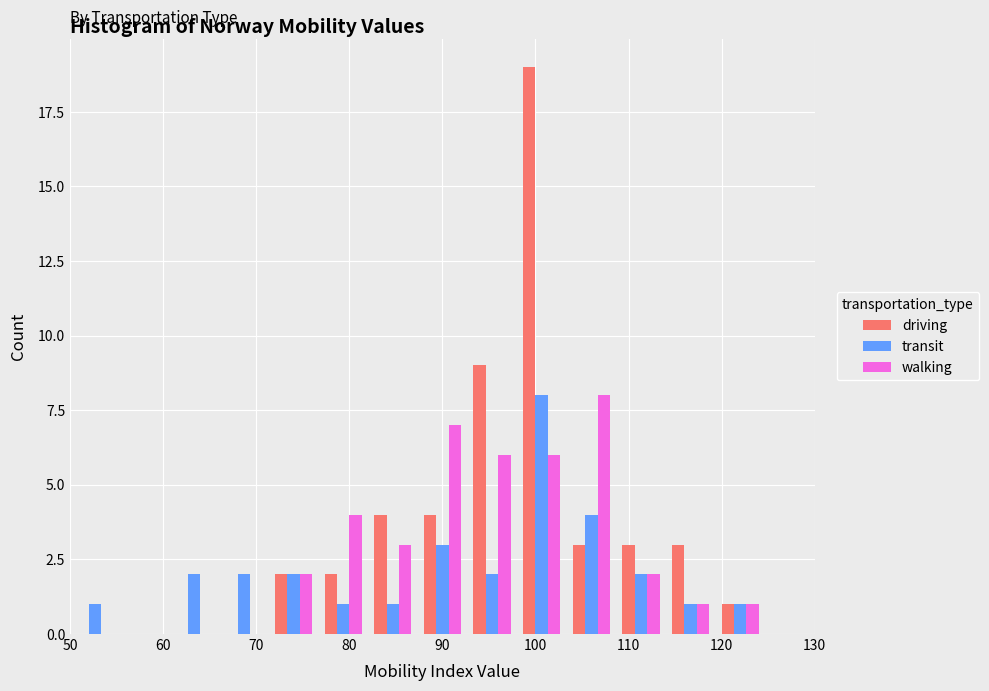

What is the height of the walking bar covering 93 to 98 on the x-axis? Neither the bar edges nor the heights are printed on the chart, so give them approximately, as read against the axes.

6